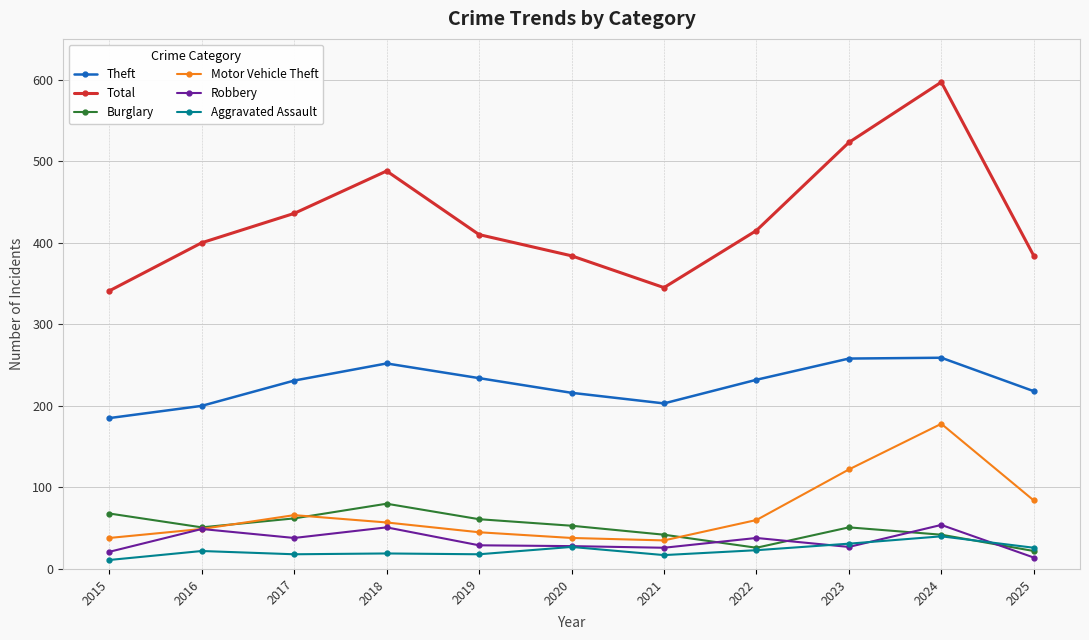

Is this an area chart (filled region under the line)?

No